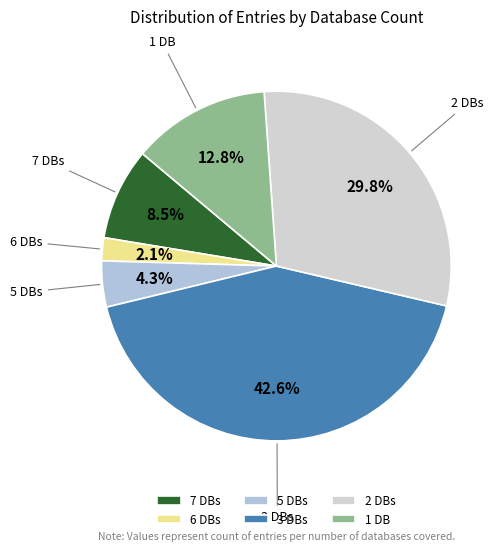

What is the ratio of the value at 1 DB to the value at 3 DBs?

0.3